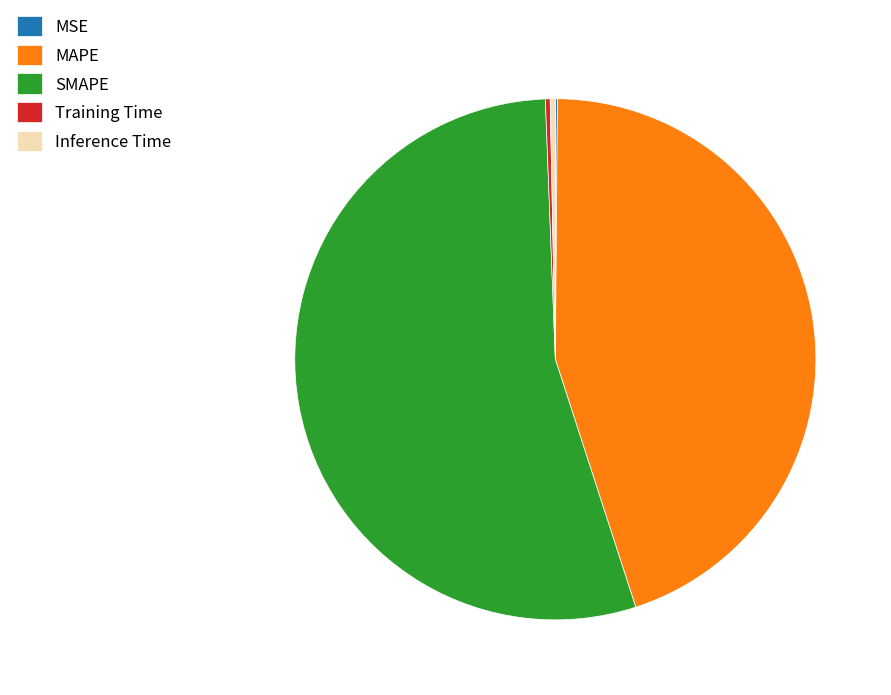

What is the majority slice?

SMAPE